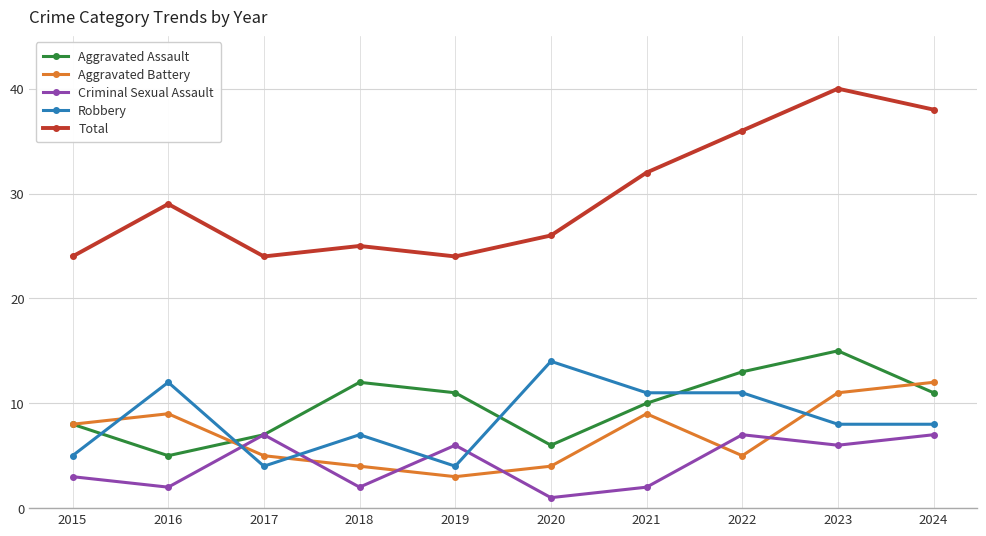

Is this an area chart (filled region under the line)?

No